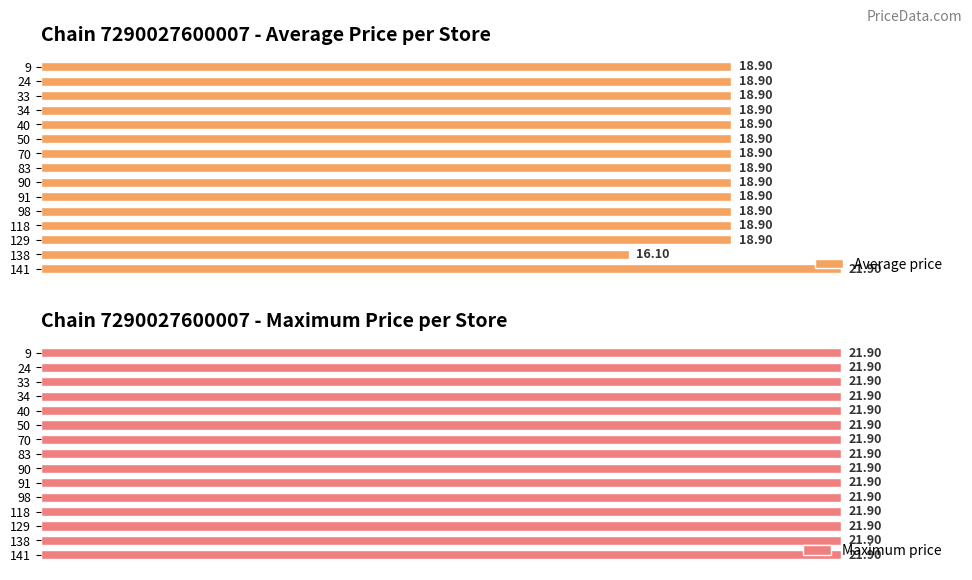

Which series has the largest total across all categories?

Average price